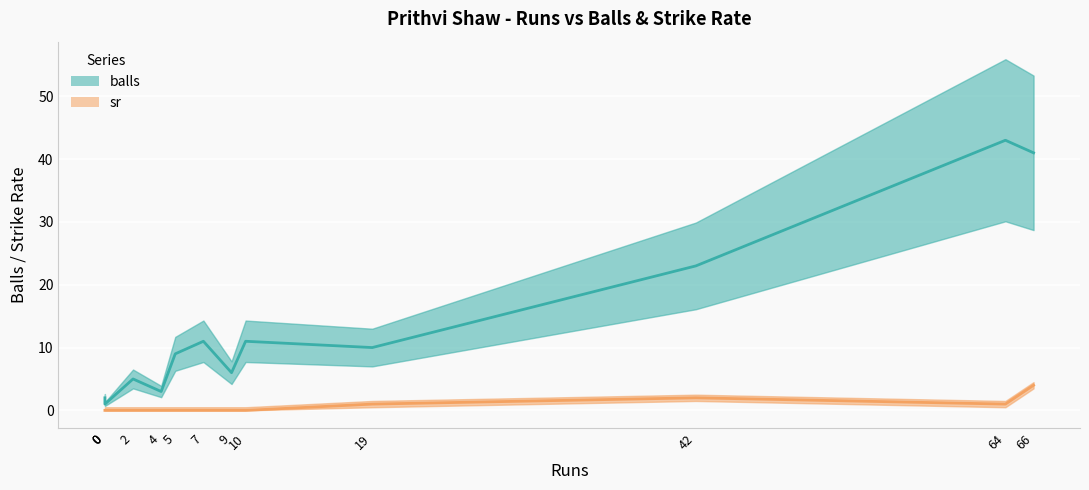

List the labels in order of balls value, largest first.

64, 66, 42, 7, 10, 19, 5, 9, 2, 4, 0, 0, 0